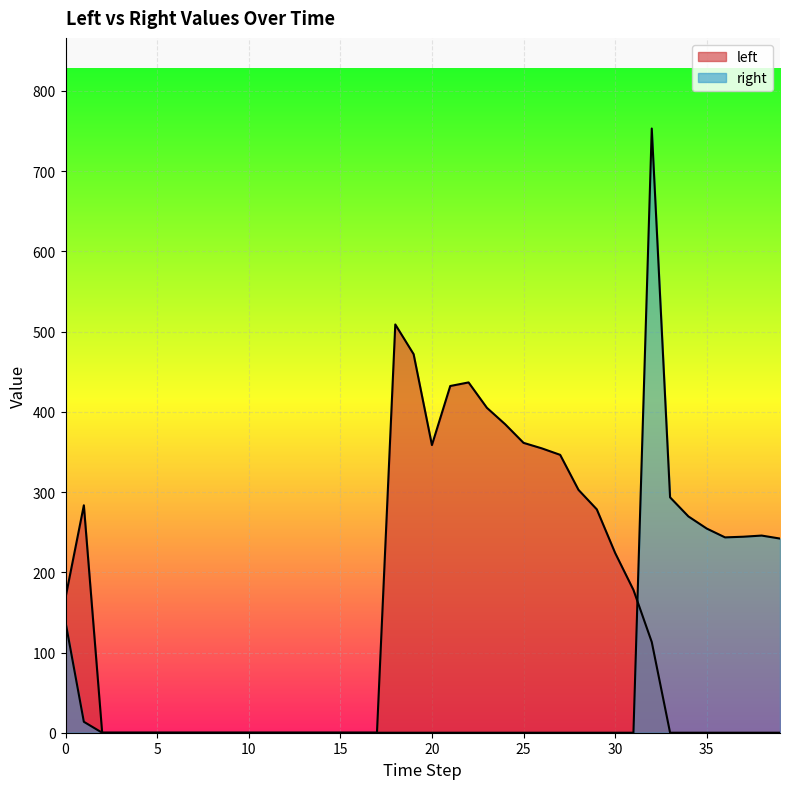

At how many categories does at least one series exceed 226?

21